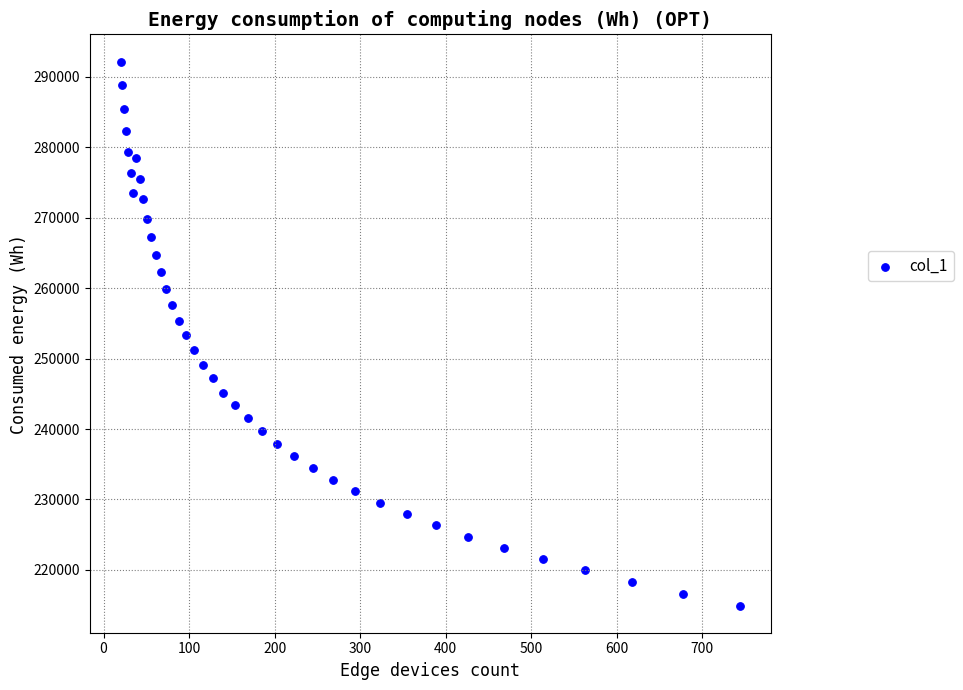

What is the range of Y values (max minus min)?

77201.8